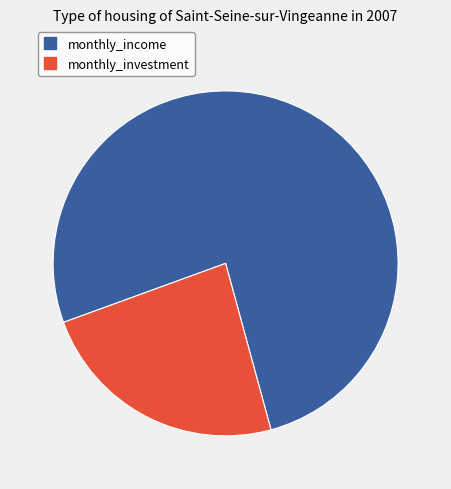

Does any single category account for the majority?

Yes